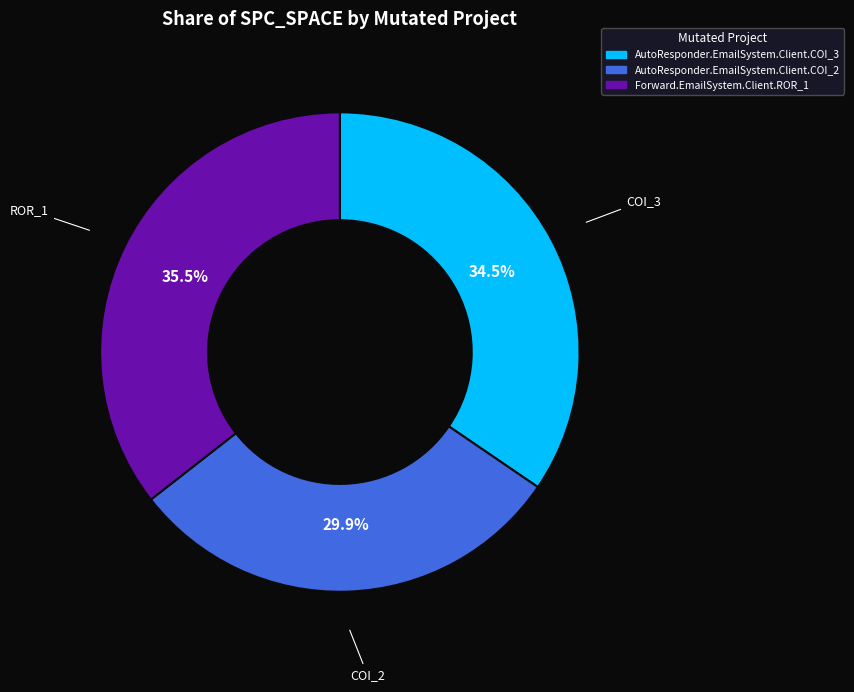

To the nearest percent, what is the combined percentage of AutoResponder.EmailSystem.Client.COI_2 and AutoResponder.EmailSystem.Client.COI_3?

64%